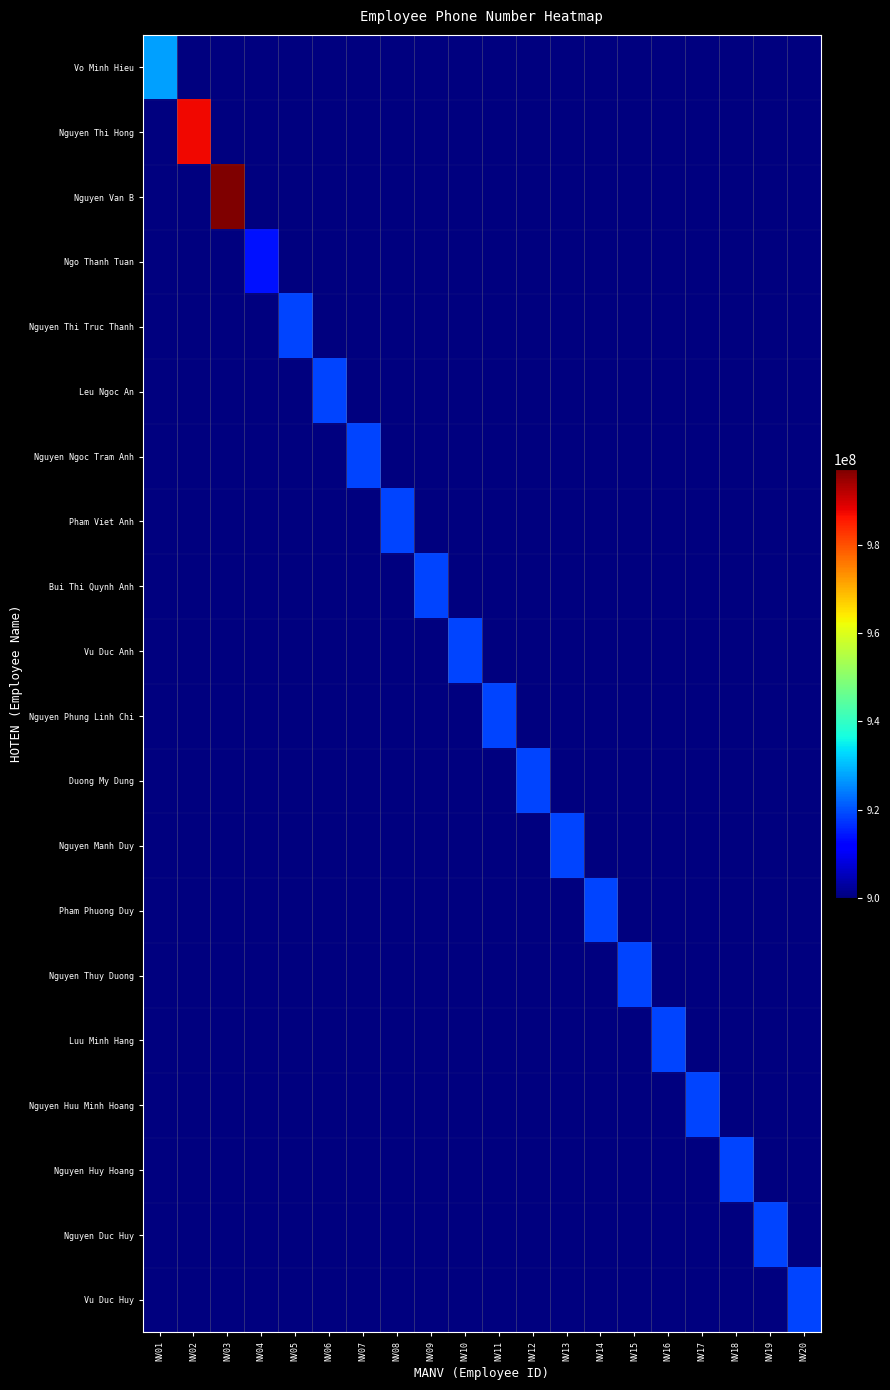

What is the smallest value displayed?

900000000